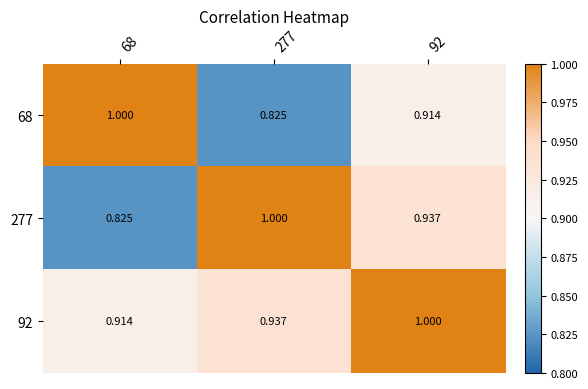

List the series in order of their overall mean, lowest first.

68, 277, 92